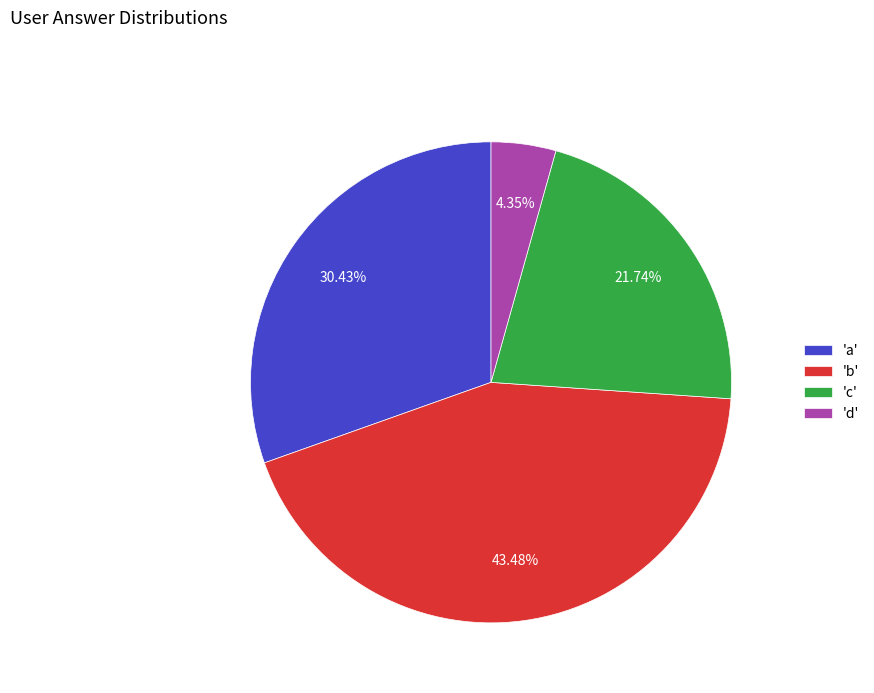

Combined, do 'a' and 'c' account for over 50%?

Yes